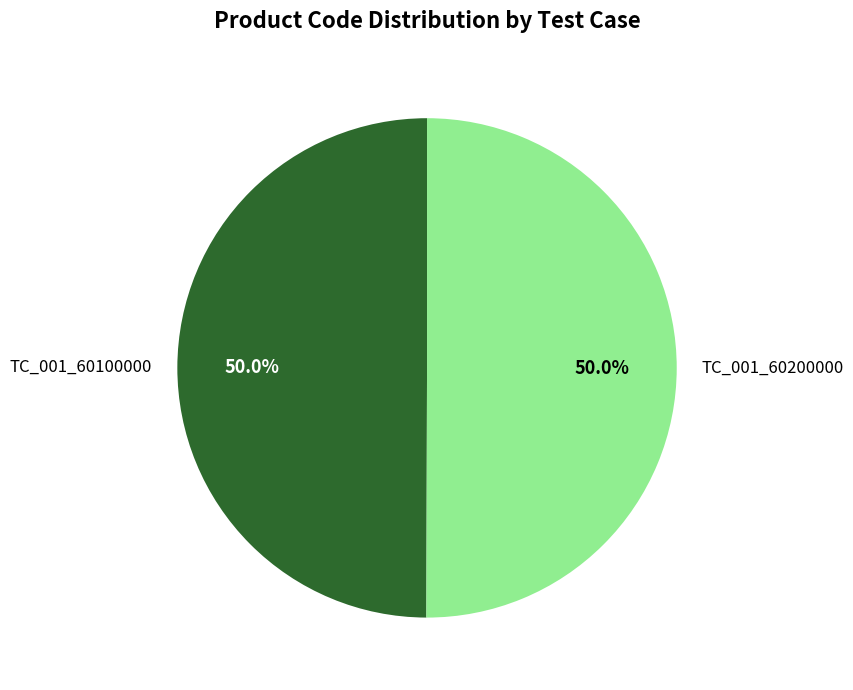

Count the number of slices in the pie.

2